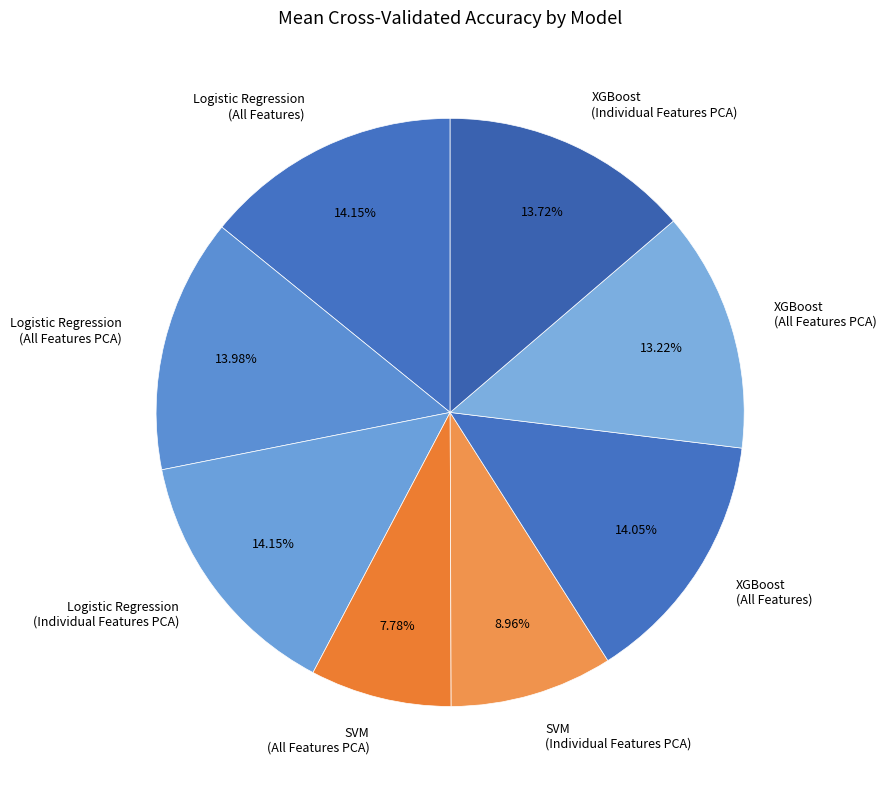

Does any single category account for the majority?

No